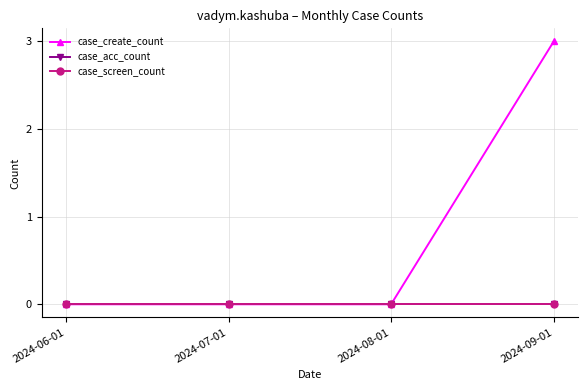

At how many categories does at least one series exceed 0?

1